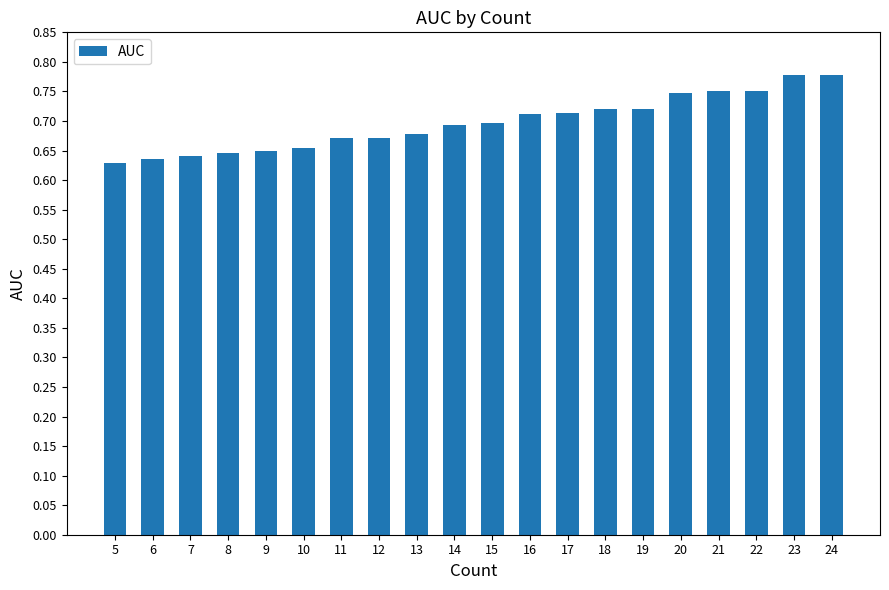

What is the sum of all values?

13.9